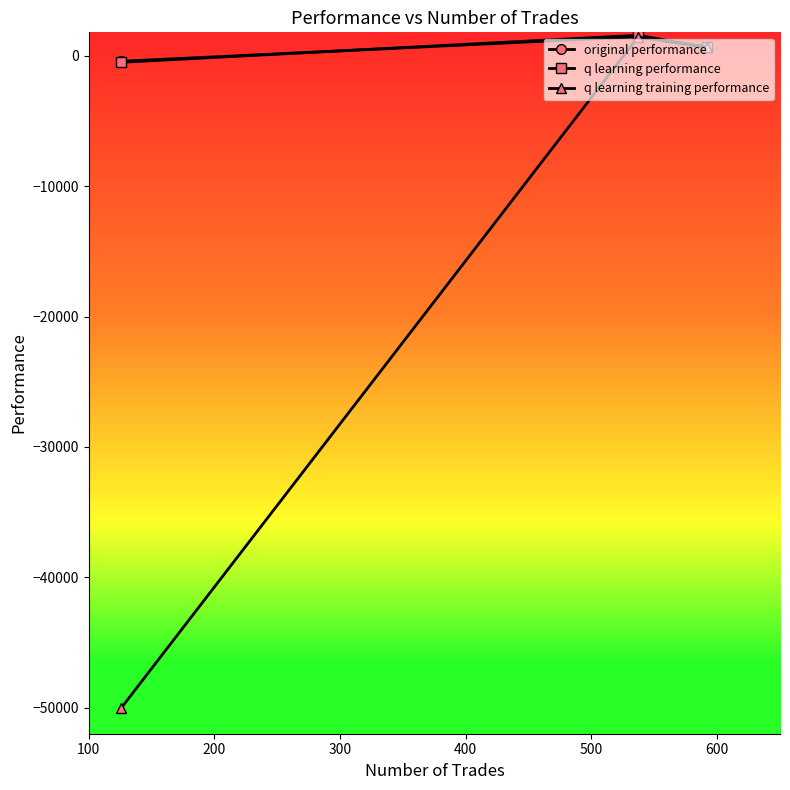

What is the value of the q learning performance point at the 2nd from the left?

1575.4